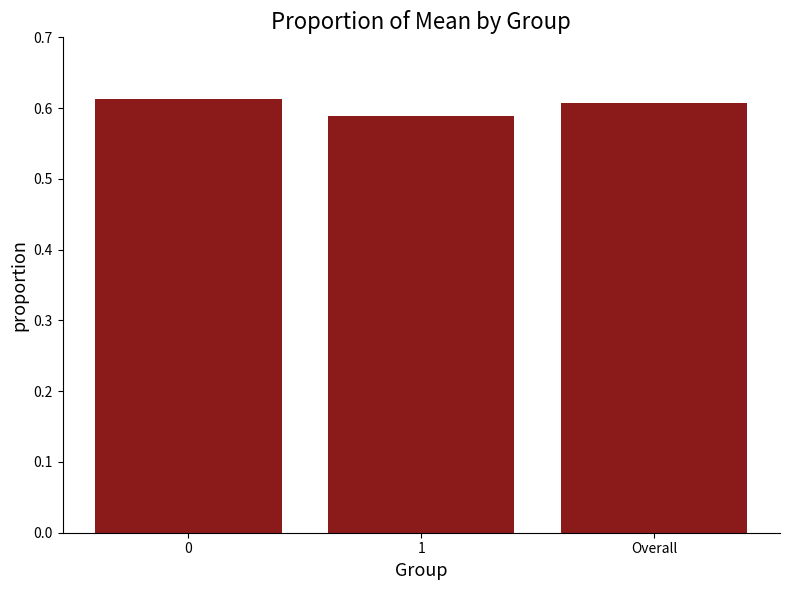

True or false: the data shows 0.6 at 0.

True